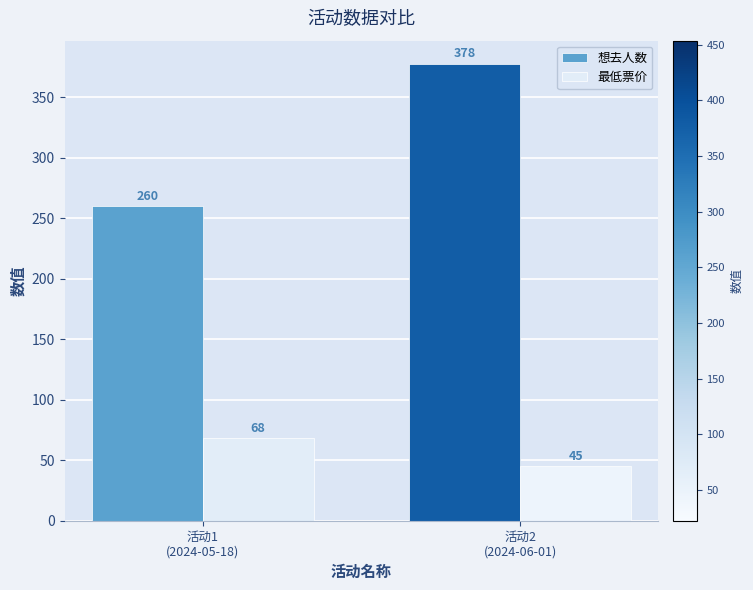

Which series has the widest spread of values?

想去人数